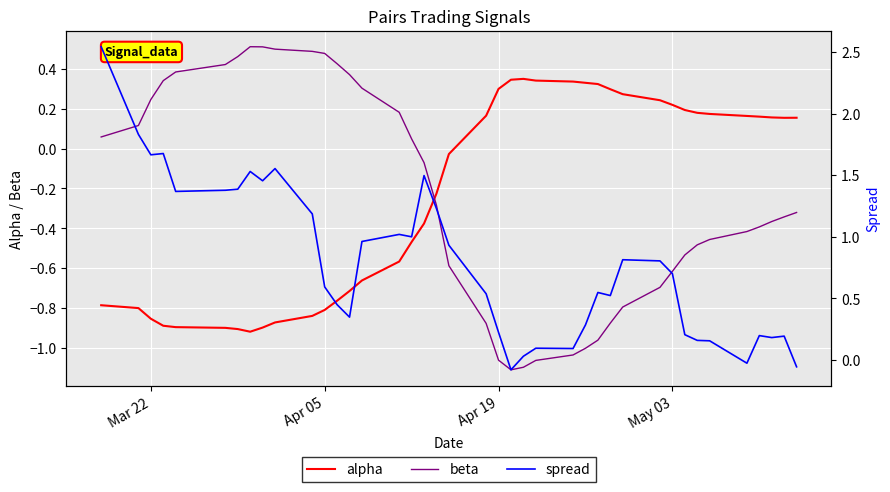

True or false: beta and alpha cross at least once.

True